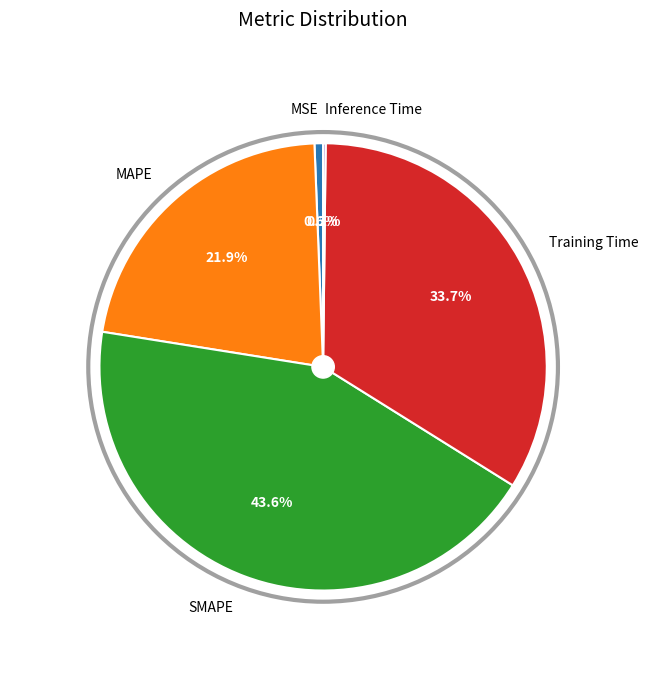

Is there any slice that represents more than half of the pie?

No